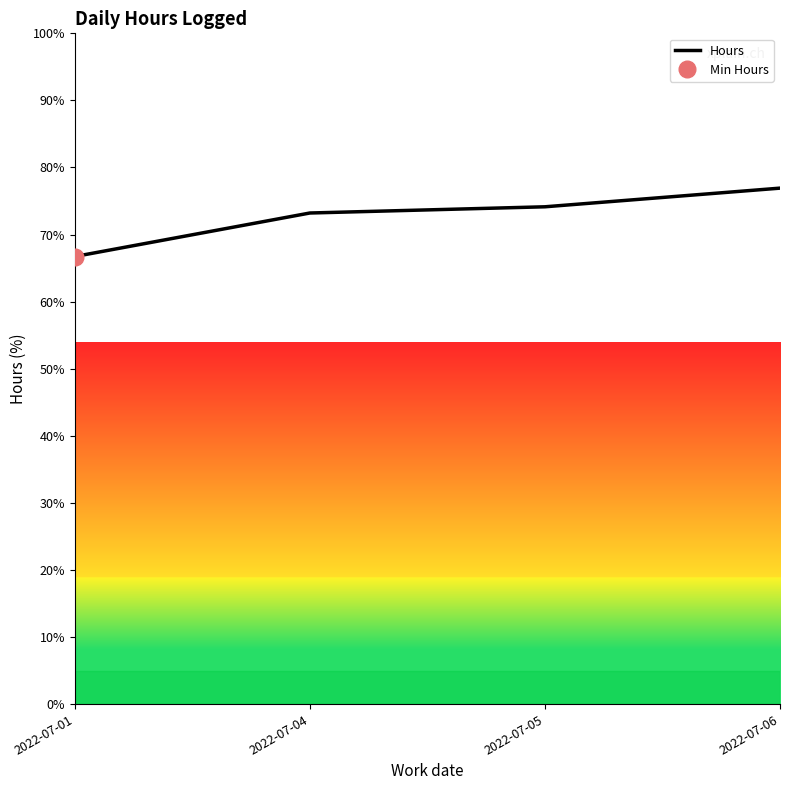

Rank the categories by value from lowest to highest.

2022-07-01, 2022-07-04, 2022-07-05, 2022-07-06